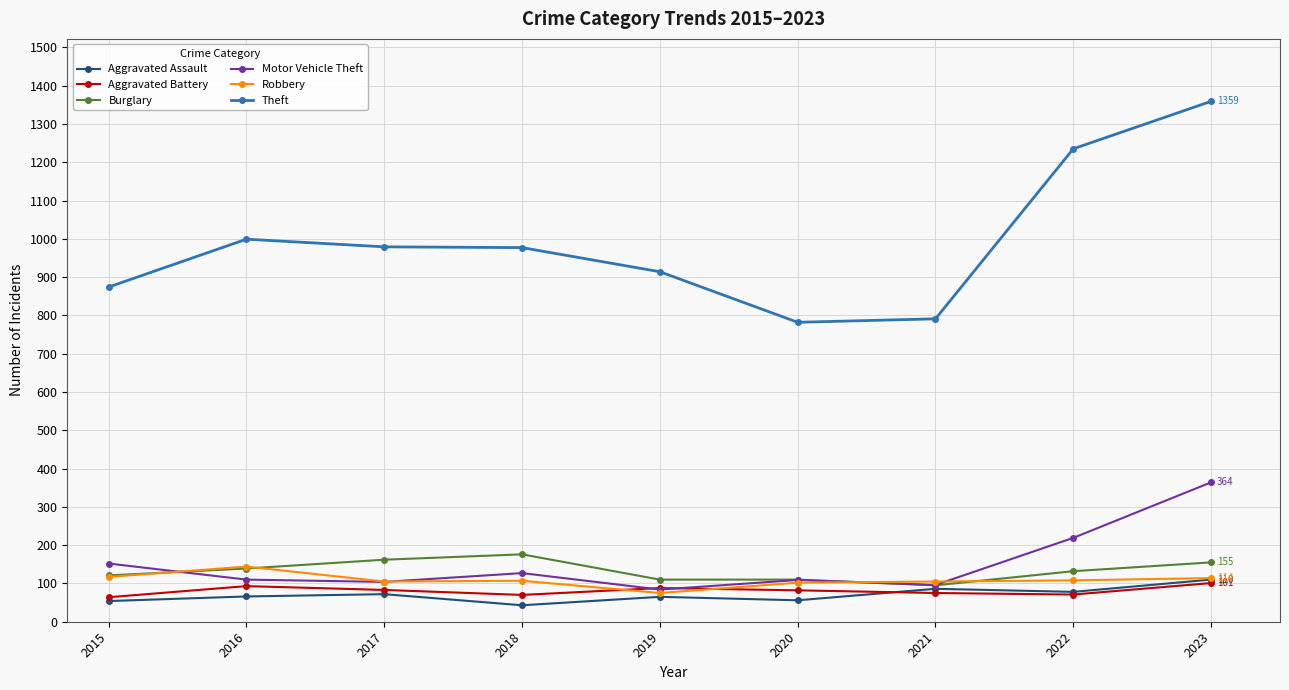

Between which two adjacent categories do Robbery and Motor Vehicle Theft first intersect?

2015 and 2016